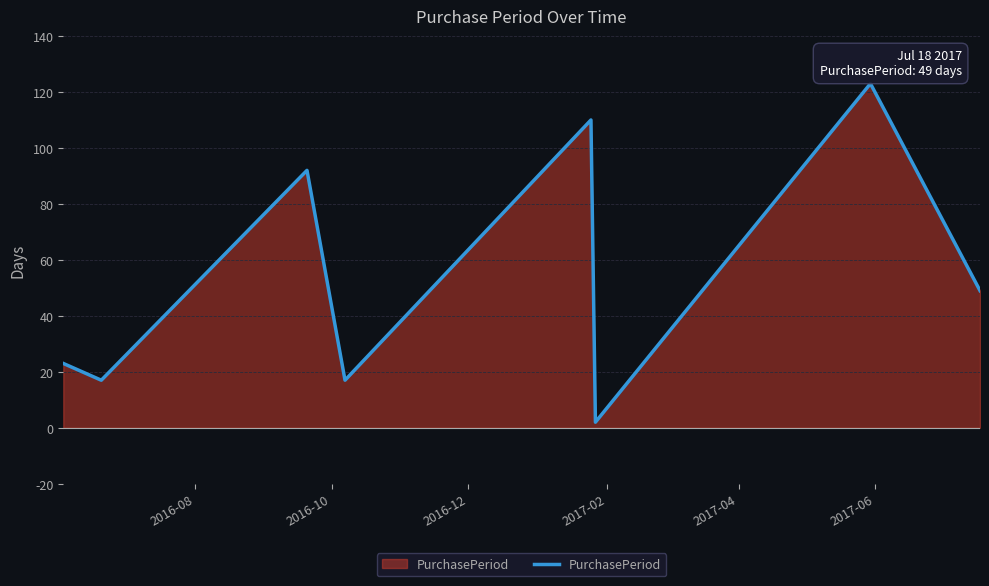

How many interior local valleys (lower than both neighbors) does the data have?

3